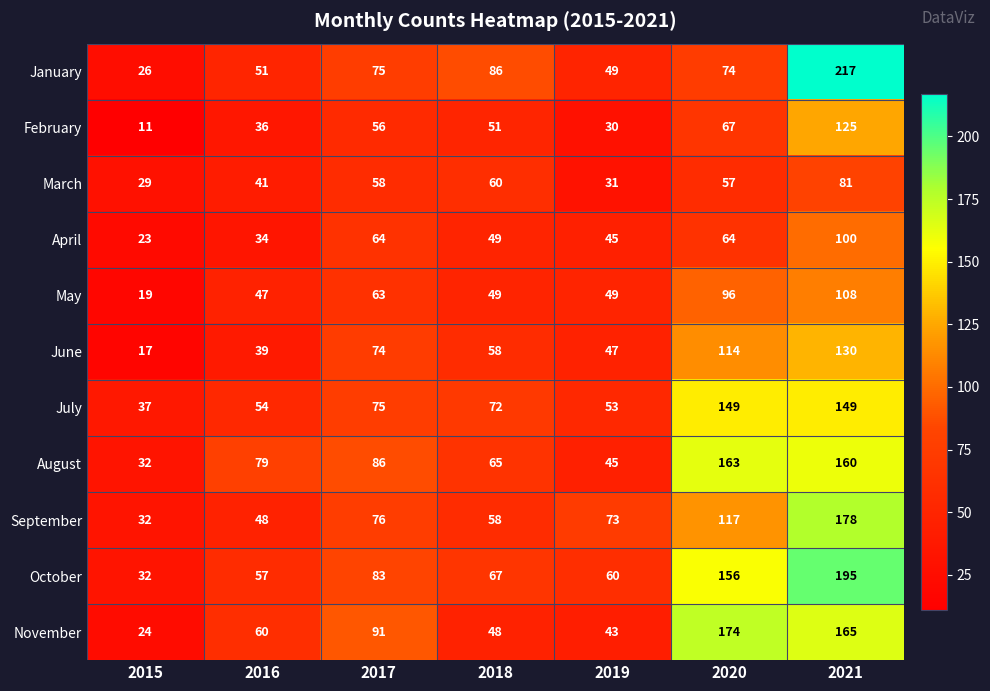

What is the difference between the maximum and minimum values in the September series?

146